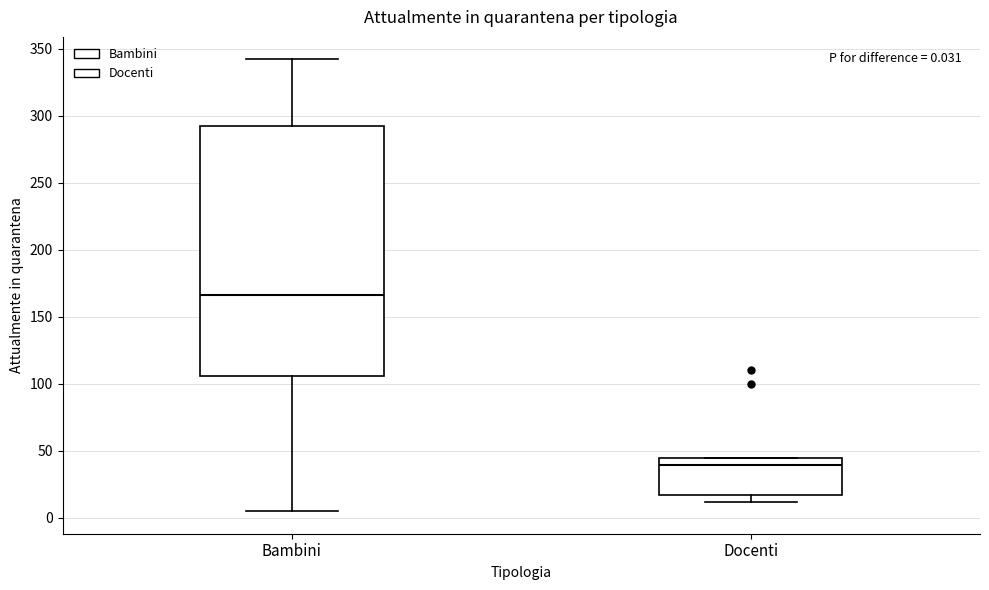

Which box's median line is the highest?

Bambini